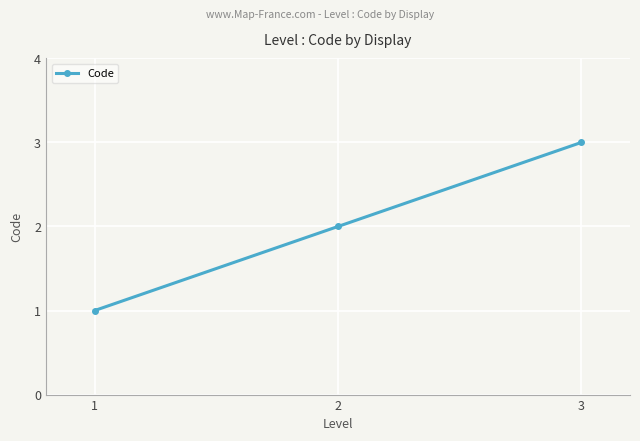

Approximately how many times larger is the value at 2 compared to 1?

2.0